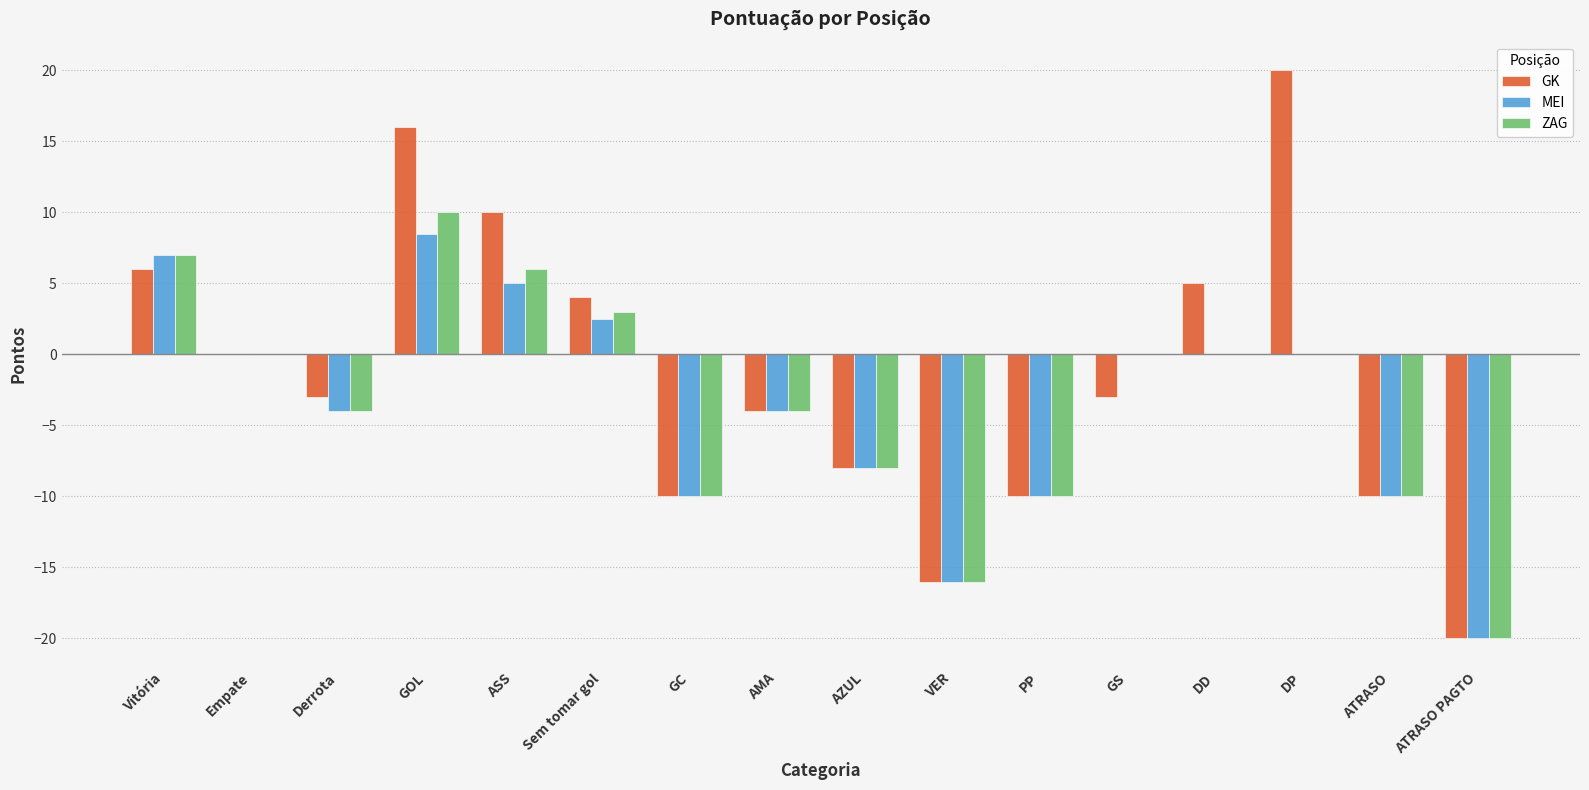

What is the difference between the GK values at PP and ATRASO PAGTO?

10.0